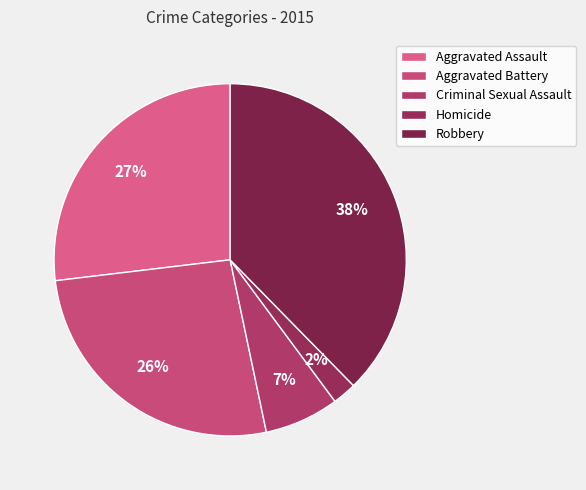

Which slice is the smallest?

Homicide